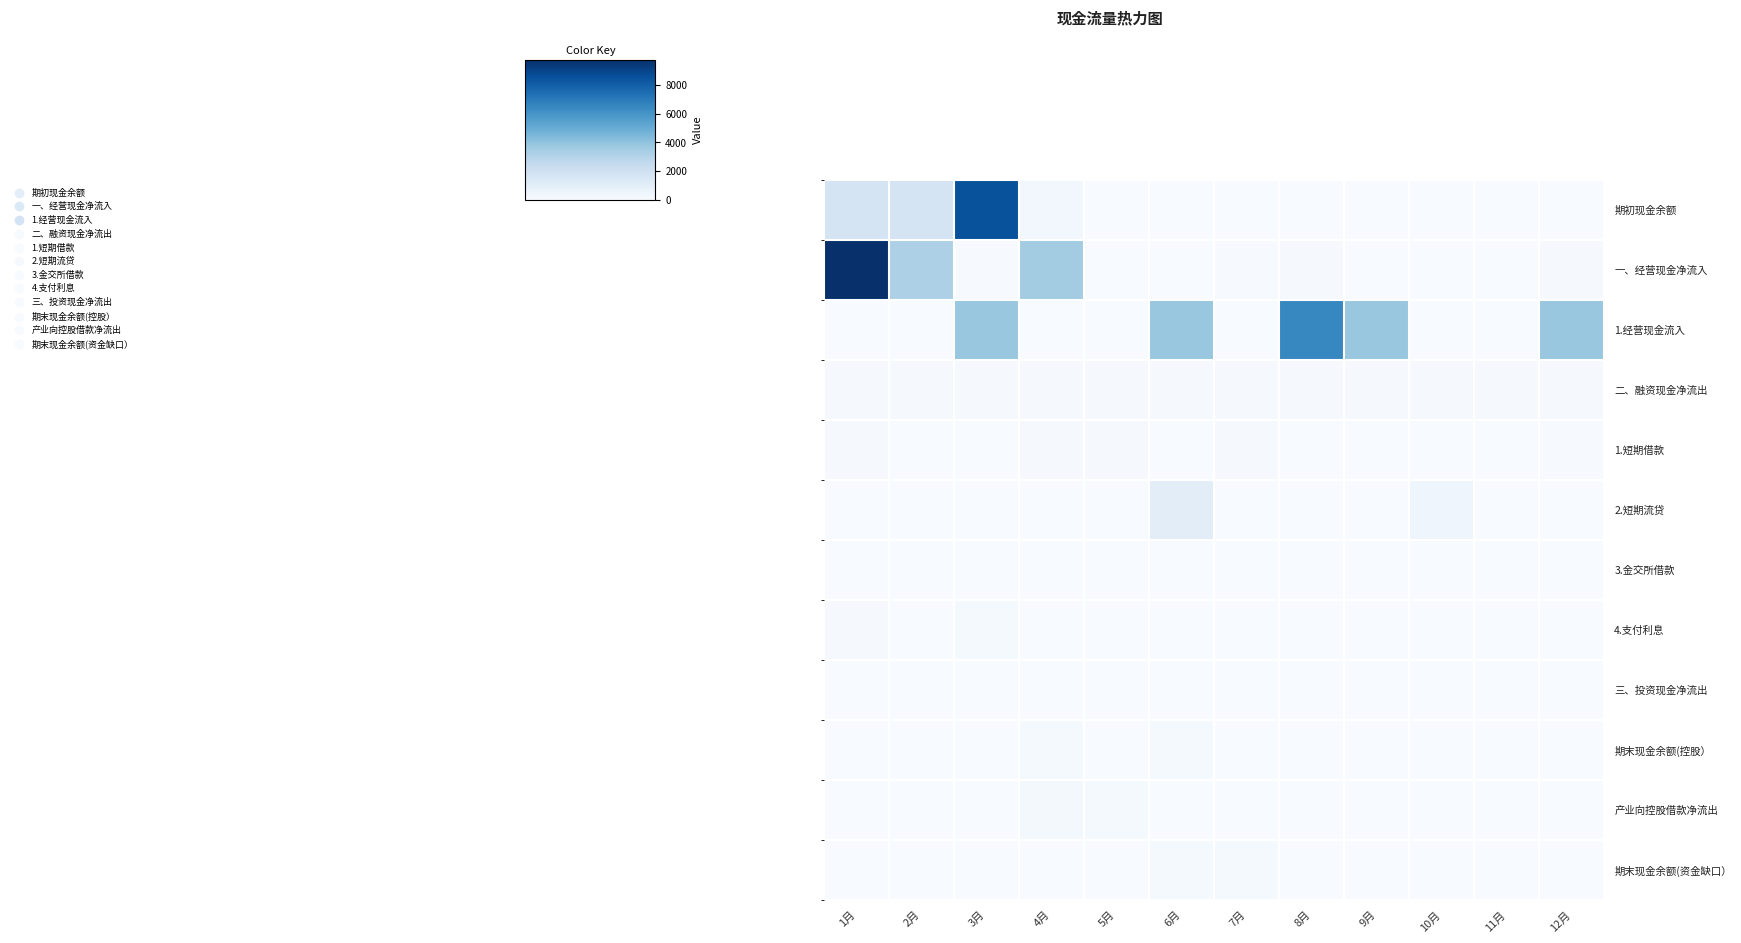

Rank the series at 11月 from lowest to highest value.

1.经营现金流入, 2.短期流贷, 4.支付利息, 期末现金余额(控股）, 一、经营现金净流入, 3.金交所借款, 期末现金余额(资金缺口）, 产业向控股借款净流出, 三、投资现金净流出, 期初现金余额, 1.短期借款, 二、融资现金净流出